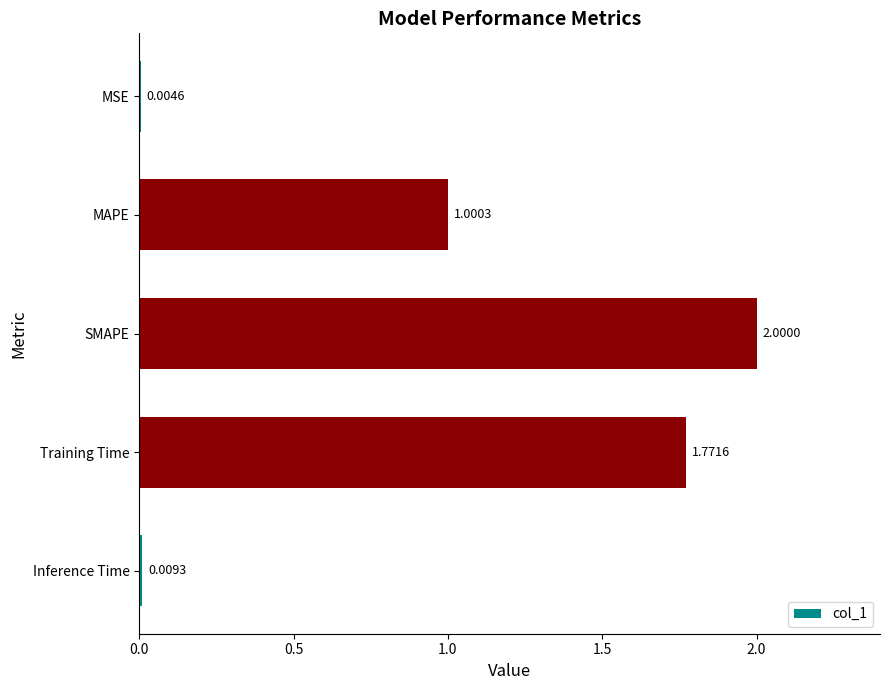

What is the sum of all values?

4.8